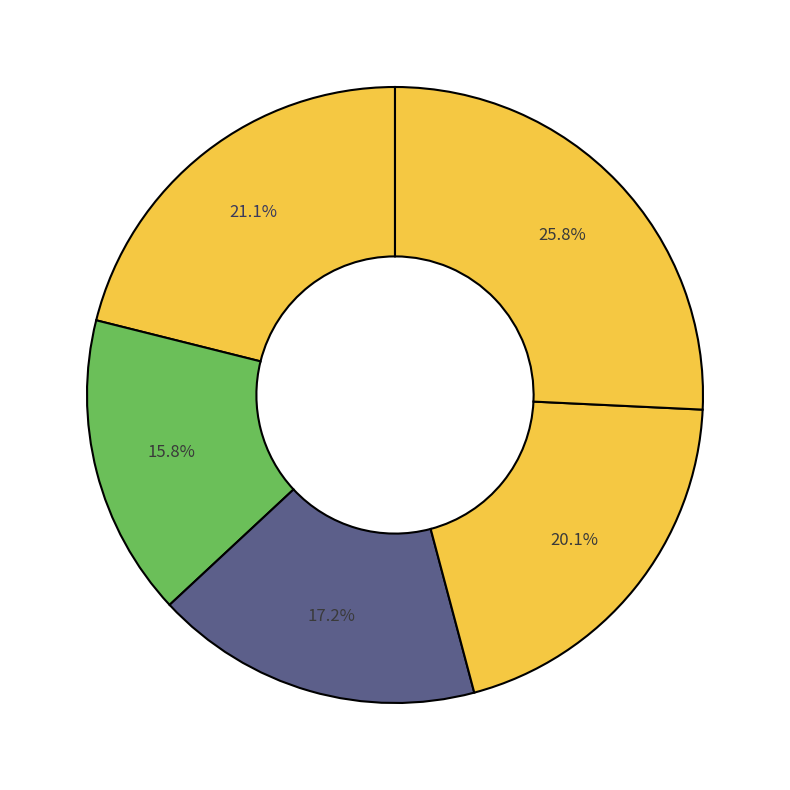

How many slices are in this pie chart?

5